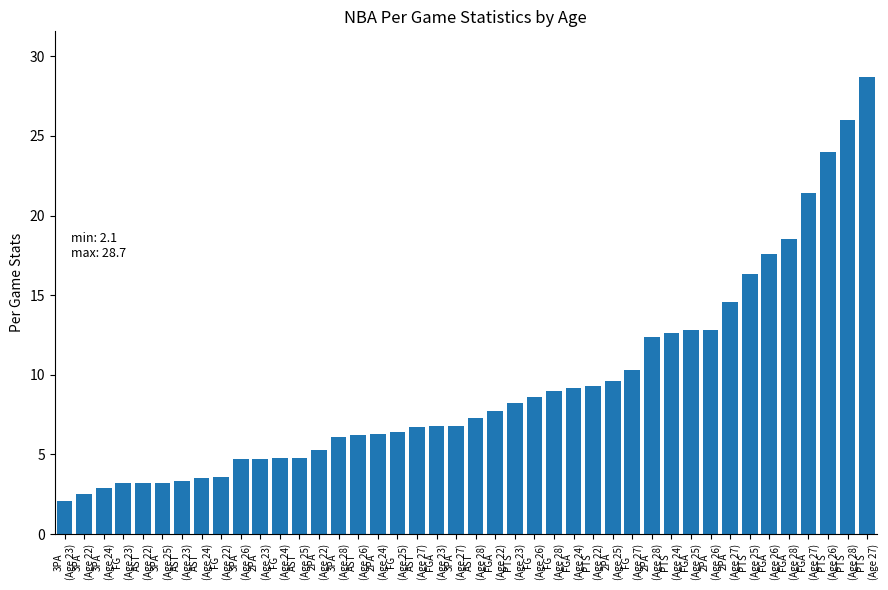

What is the smallest value displayed?

2.1